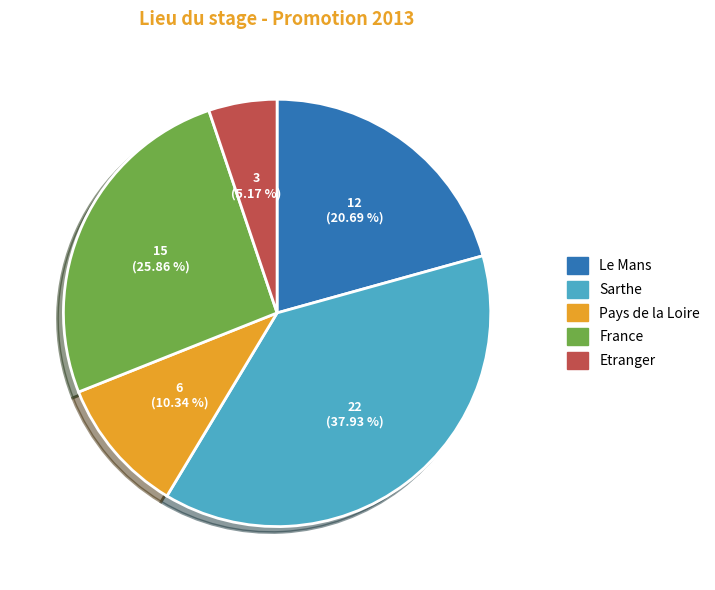

To the nearest percent, what is the difference between the Etranger and Le Mans slice percentages?

16%